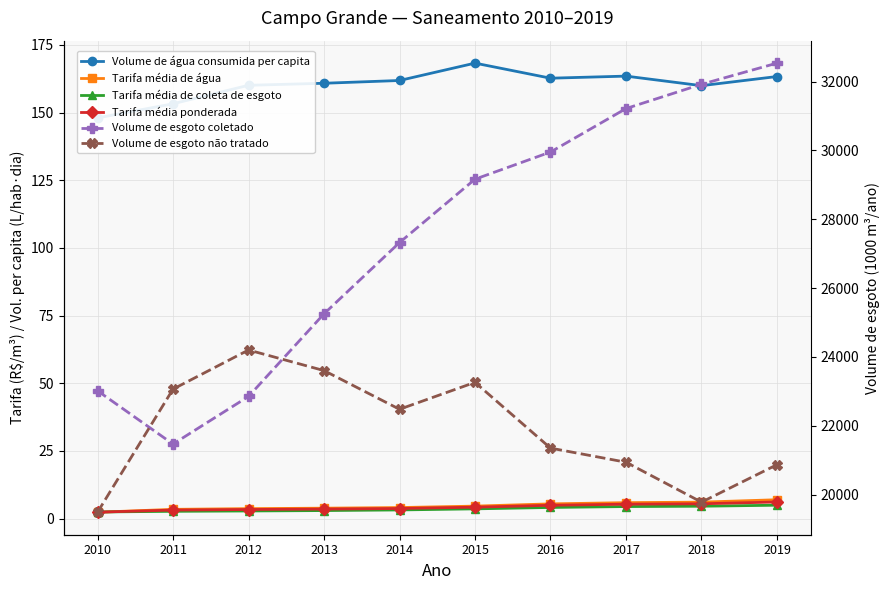

Reading right to left, list all the values displayed in this chart.

Volume de água consumida per capita: 2019=163.3	2018=159.9	2017=163.5	2016=162.7	2015=168.3	2014=161.8	2013=160.8	2012=160.1	2011=153.2	2010=148.0
Tarifa média de água: 2019=6.9	2018=6.0	2017=5.9	2016=5.4	2015=4.6	2014=4.0	2013=3.8	2012=3.6	2011=3.4	2010=2.3
Tarifa média de coleta de esgoto: 2019=4.9	2018=4.5	2017=4.4	2016=4.1	2015=3.6	2014=3.2	2013=2.9	2012=2.8	2011=2.7	2010=2.4
Tarifa média ponderada: 2019=6.1	2018=5.4	2017=5.3	2016=4.9	2015=4.2	2014=3.7	2013=3.5	2012=3.3	2011=3.1	2010=2.3
Volume de esgoto coletado: 2019=32534.5	2018=31920.2	2017=31215.0	2016=29952.6	2015=29163.4	2014=27321.9	2013=25253.4	2012=22853.2	2011=21470.8	2010=23018.3
Volume de esgoto não tratado: 2019=20871.9	2018=19783.8	2017=20943.0	2016=21353.1	2015=23263.0	2014=22481.5	2013=23604.8	2012=24202.5	2011=23065.9	2010=19489.8